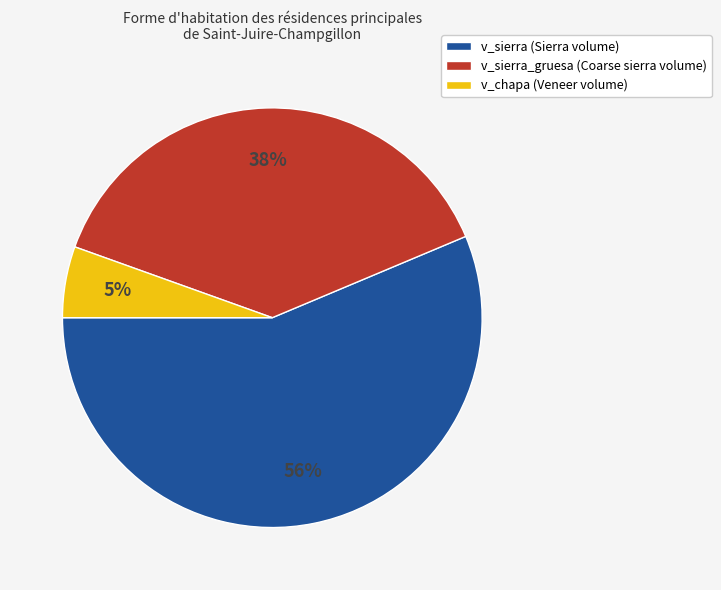

What is the largest slice in the pie chart?

v_sierra (Sierra volume)